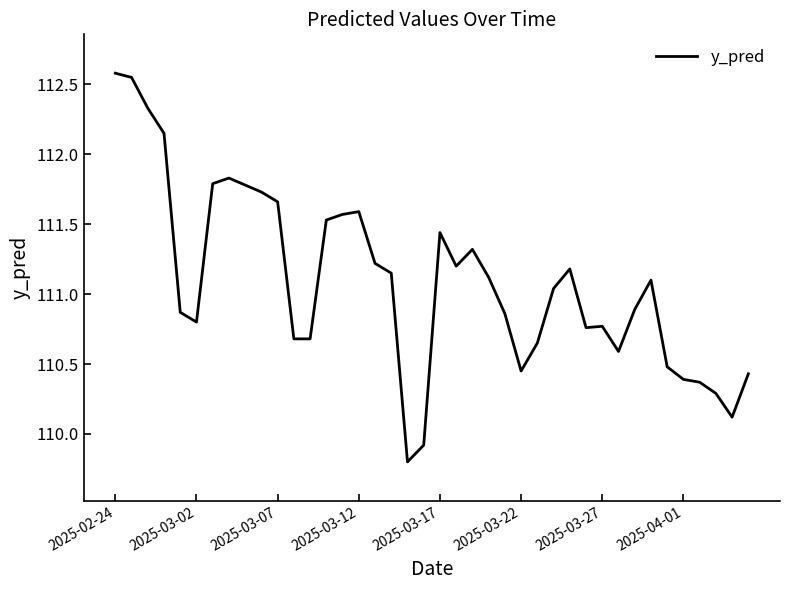

What is the difference between the maximum and second lowest values?

2.7